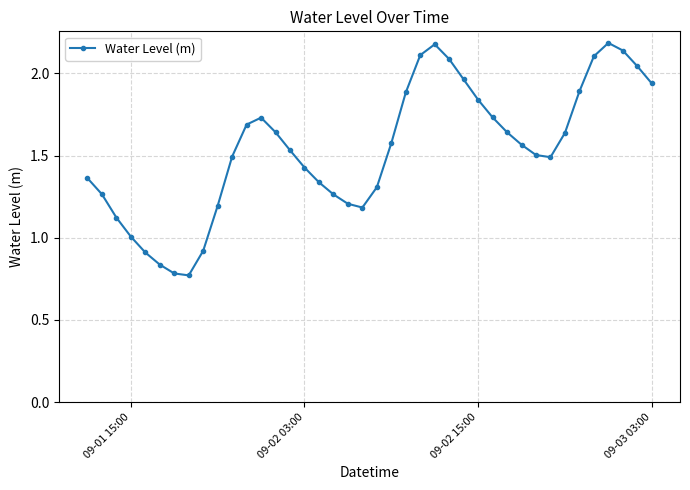

True or false: the data has more than 1 interior local peaks.

True